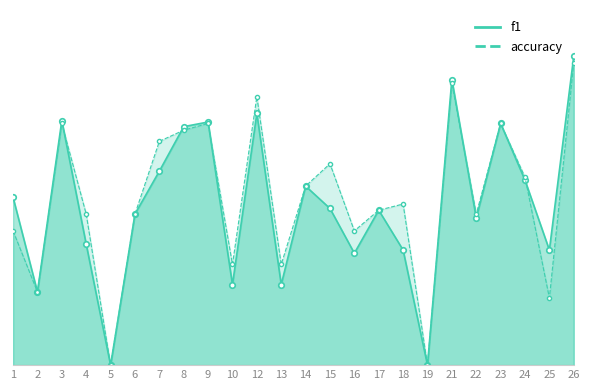

Reading left to right, list all the values displayed in this chart.

f1: 0.4	0.2	0.6	0.3	0.0	0.4	0.5	0.6	0.6	0.2	0.6	0.2	0.4	0.4	0.3	0.4	0.3	0.0	0.7	0.4	0.6	0.5	0.3	0.8
accuracy: 0.3	0.2	0.6	0.4	0.0	0.4	0.6	0.6	0.6	0.2	0.7	0.2	0.4	0.5	0.3	0.4	0.4	0.0	0.7	0.4	0.6	0.5	0.2	0.8